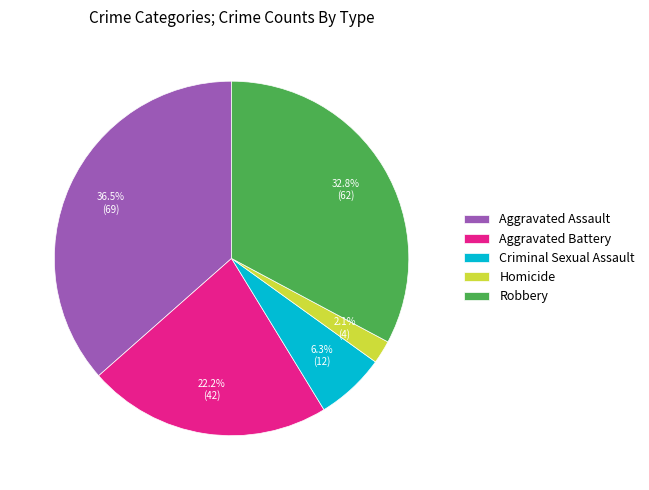

Between Aggravated Assault and Aggravated Battery, which is larger?

Aggravated Assault